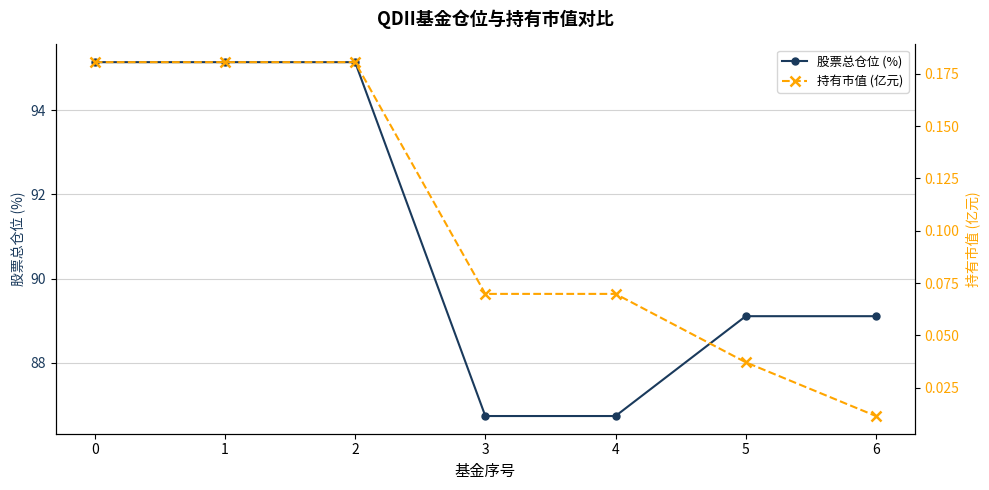

Reading right to left, what are all the values shown in this chart?

股票总仓位 (%): 89.1	89.1	86.7	86.7	95.1	95.1	95.1
持有市值 (亿元): 0.0	0.0	0.1	0.1	0.2	0.2	0.2